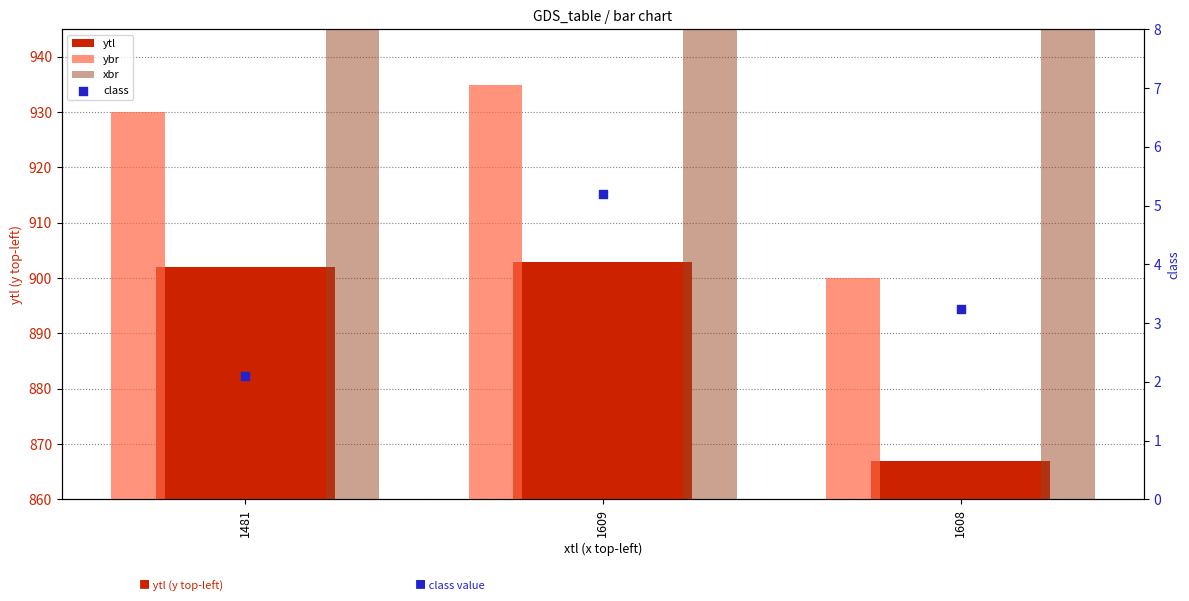

At which category is the sum across all series the highest?

1609